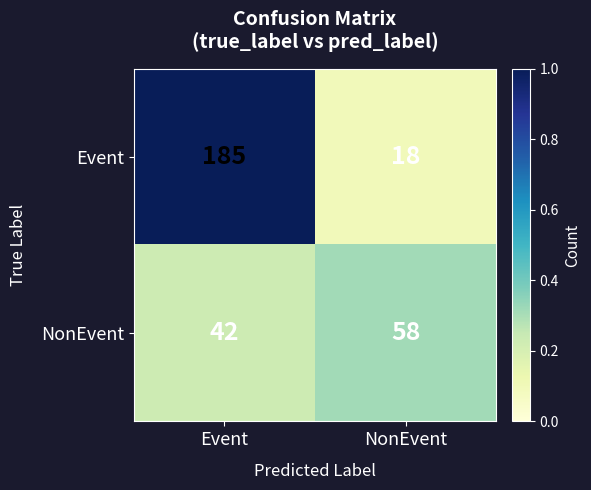

At which label is NonEvent closest to 50?

Event